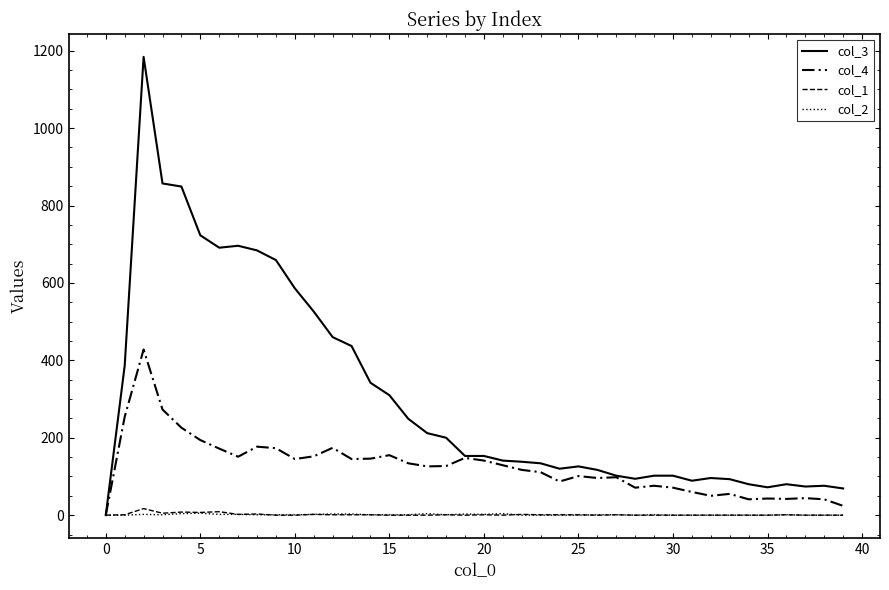

Which series has the widest spread of values?

col_3